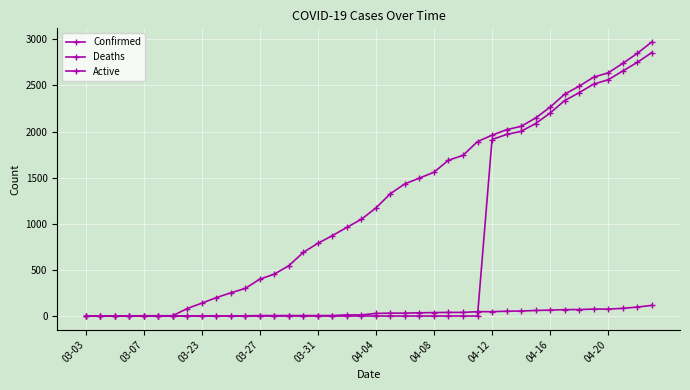

Reading right to left, extract all data points from this chart.

Confirmed: 2970	2846	2738	2636	2589	2491	2404	2264	2146	2056	2020	1960	1891	1741	1689	1559	1495	1433	1326	1171	1049	961	871	788	690	545	454	399	299	251	199	139	81	3	3	3	2	1	1	1
Deaths: 115	97	83	75	75	70	69	64	60	54	52	47	47	39	39	37	35	31	31	28	12	12	5	5	5	5	5	5	2	2	2	2	2	0	0	0	0	0	0	0
Active: 2855	2749	2655	2561	2514	2421	2335	2200	2086	2002	1968	1913	0	0	0	0	0	0	0	0	0	0	0	0	0	0	0	0	0	0	0	0	0	0	0	0	0	0	0	0